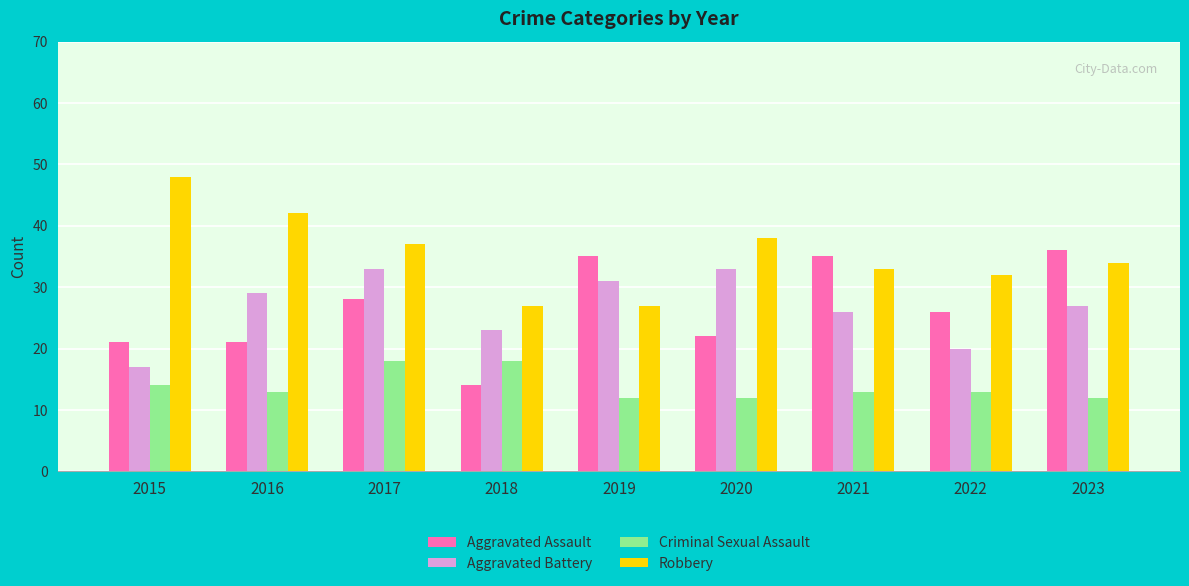

At how many categories does at least one series exceed 41?

2